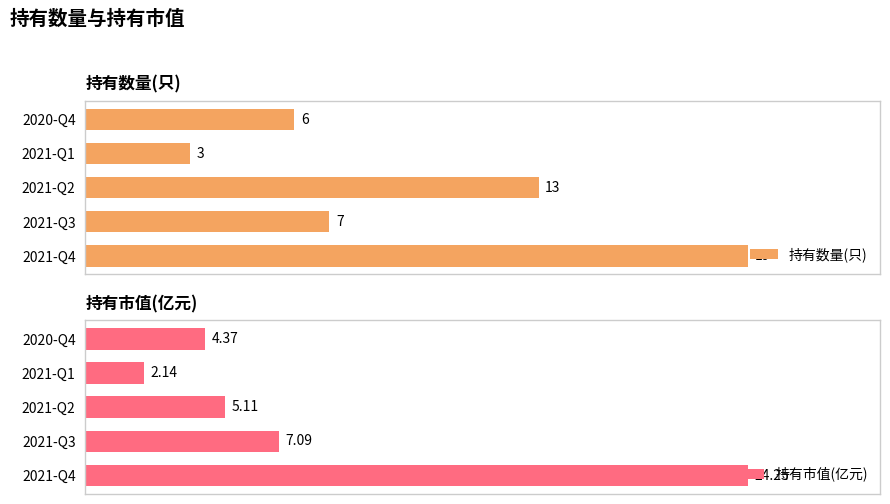

At how many categories does at least one series exceed 3?

4